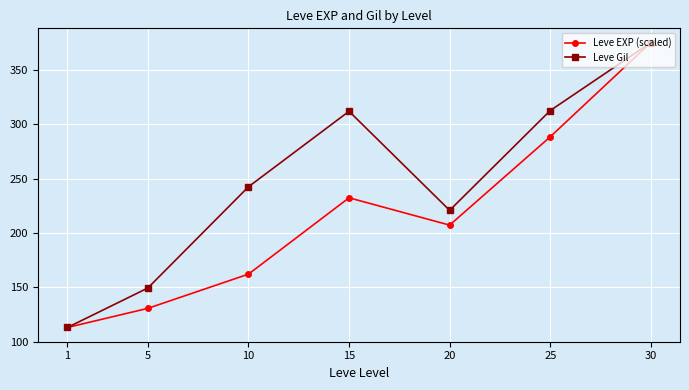

What is the difference between the highest and lowest values at 15?

79.6